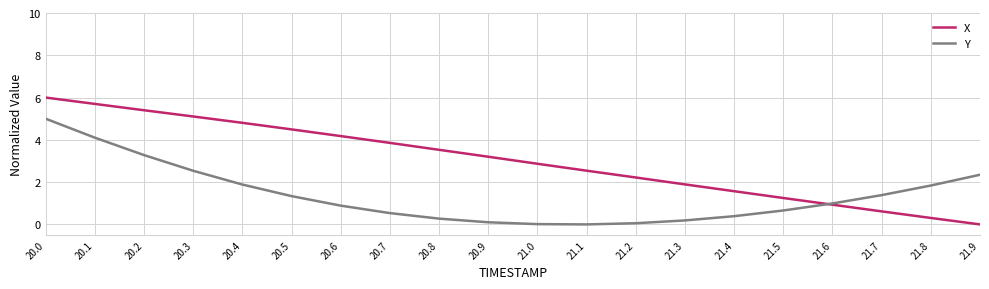

At which category does the chart reach its peak across all series?

20.0